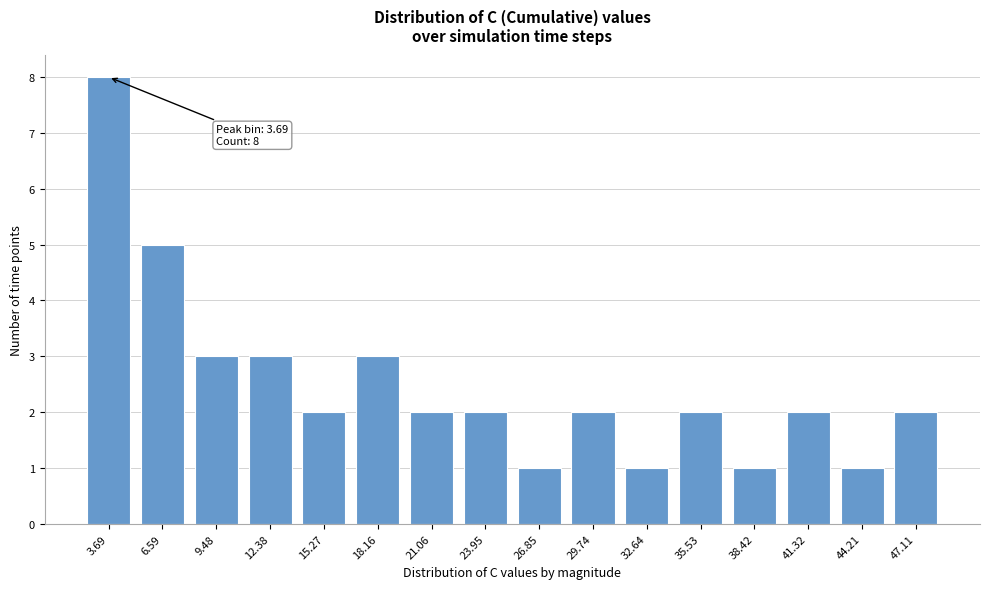

Reading left to right, extract all data points from this chart.

3.69=8	6.59=5	9.48=3	12.38=3	15.27=2	18.16=3	21.06=2	23.95=2	26.85=1	29.74=2	32.64=1	35.53=2	38.42=1	41.32=2	44.21=1	47.11=2